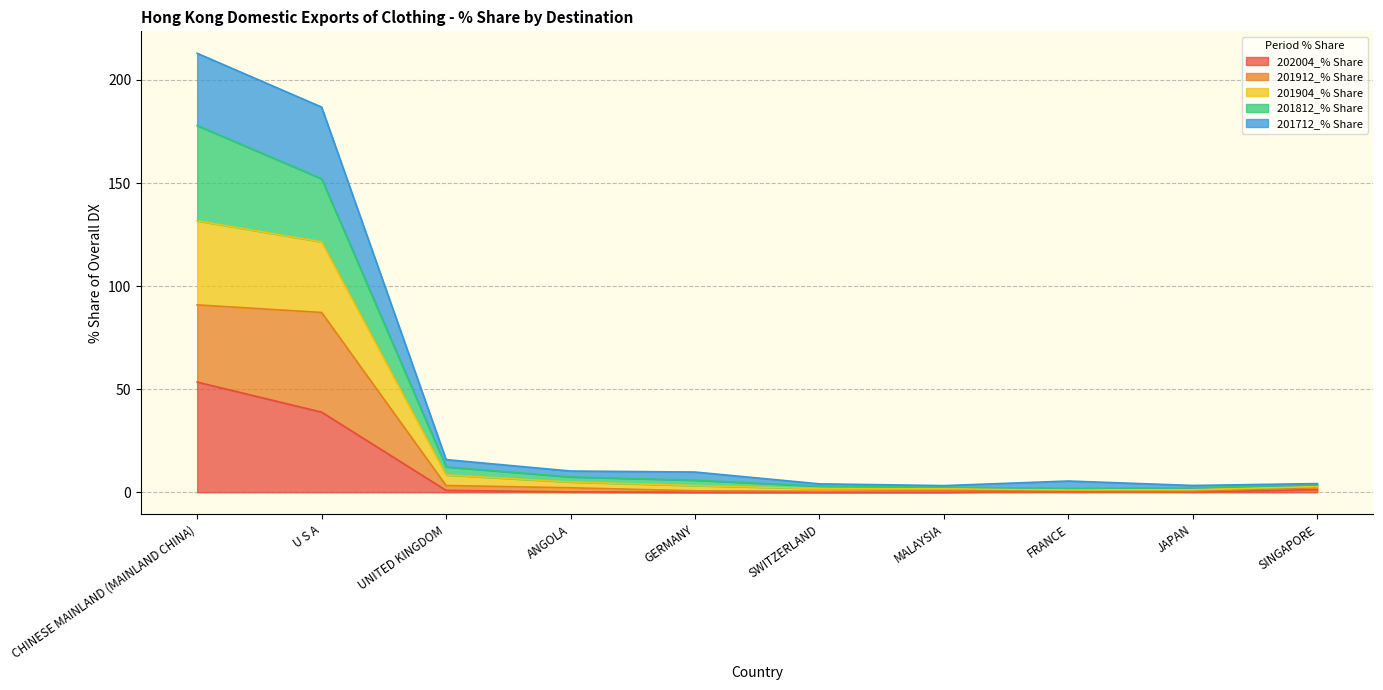

What is the label of the 1st point from the right?

SINGAPORE